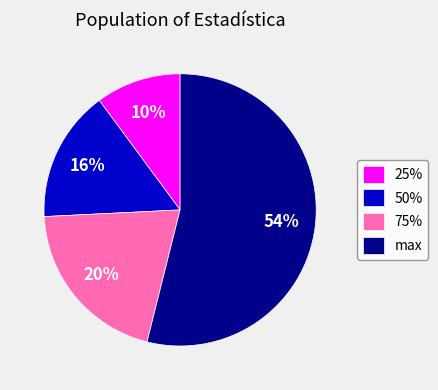

Does any single category account for the majority?

Yes